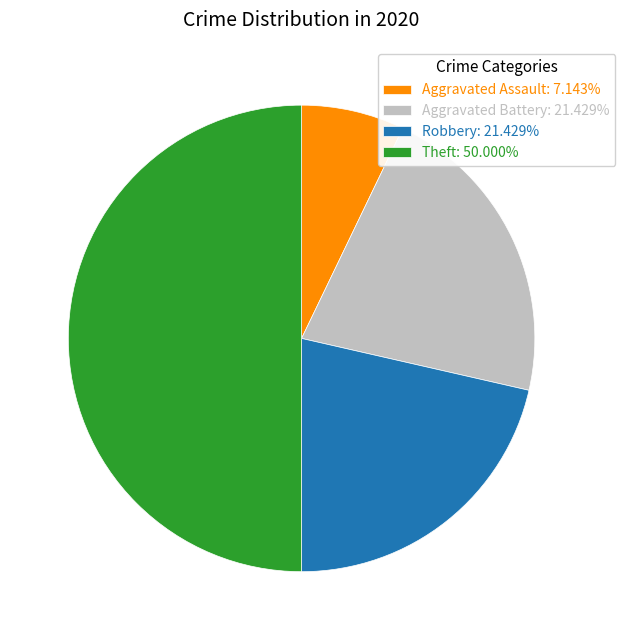

Is the sum of Aggravated Assault: 7.143% and Aggravated Battery: 21.429% greater than half?

No